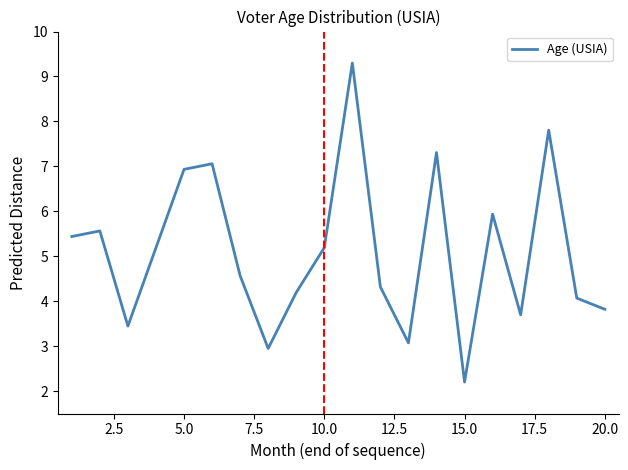

What is the difference between the maximum and minimum values?

7.1